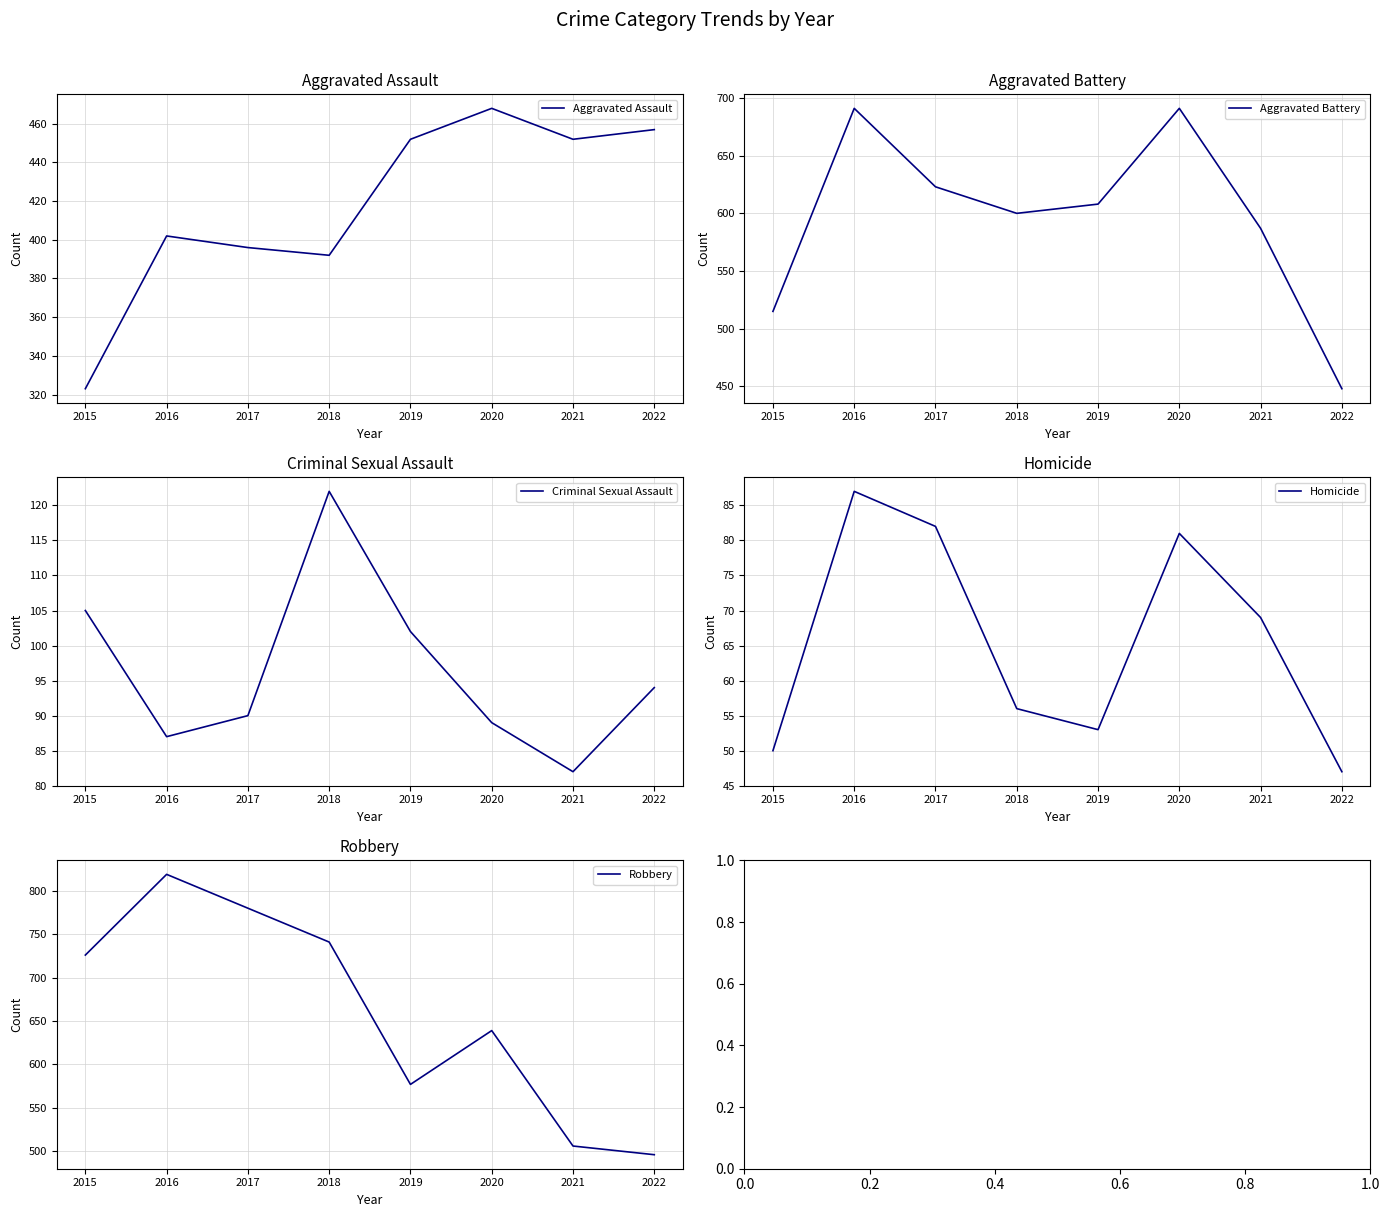

Which series has the widest spread of values?

Robbery